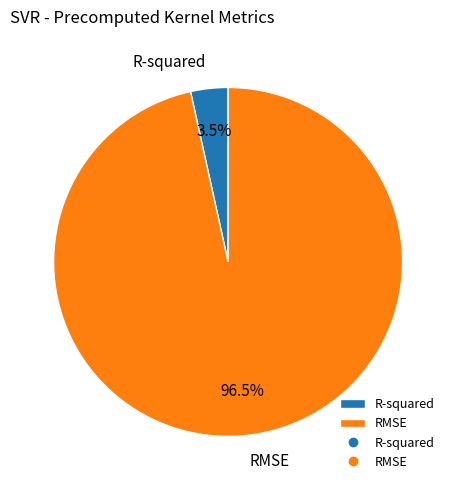

How many segments does this pie chart have?

2